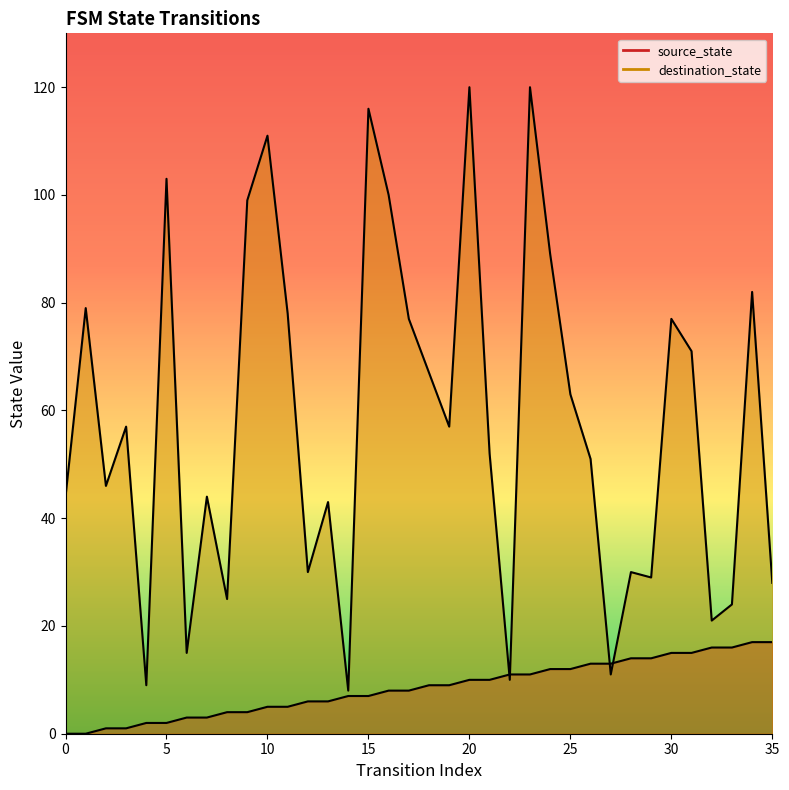

Does the chart have visible grid lines?

No